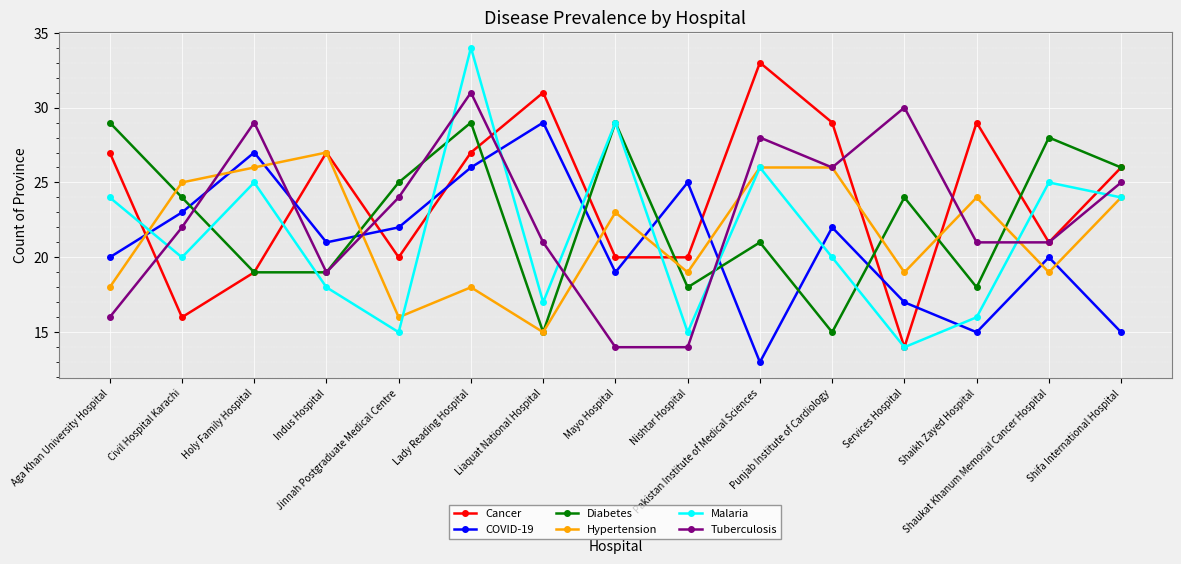

True or false: Malaria and COVID-19 cross at least once.

True